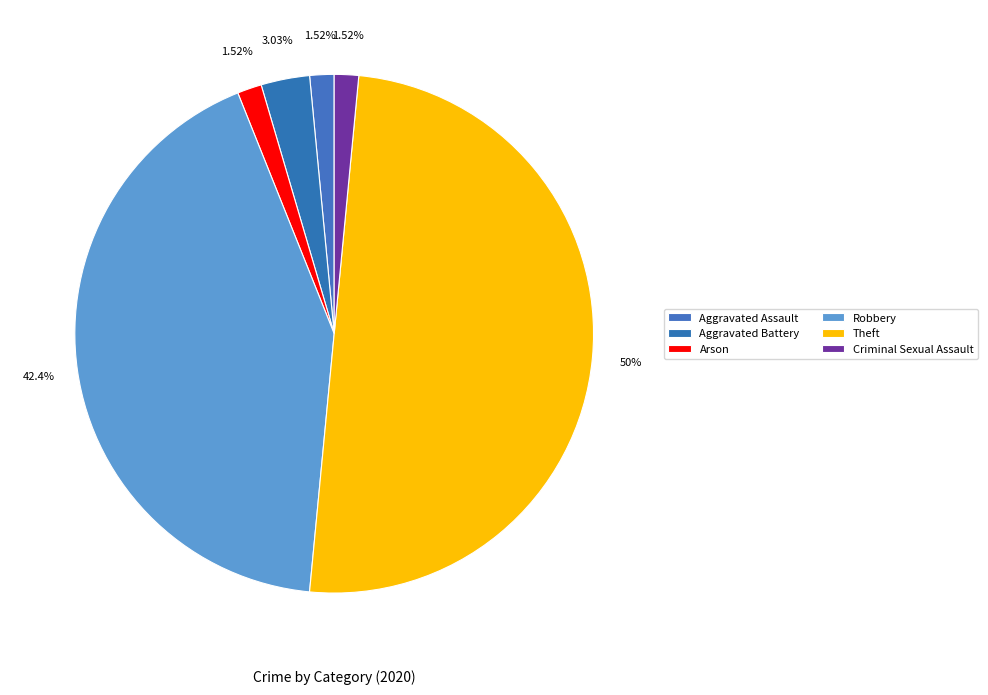

What is the total percentage of Theft and Arson?

51.5%